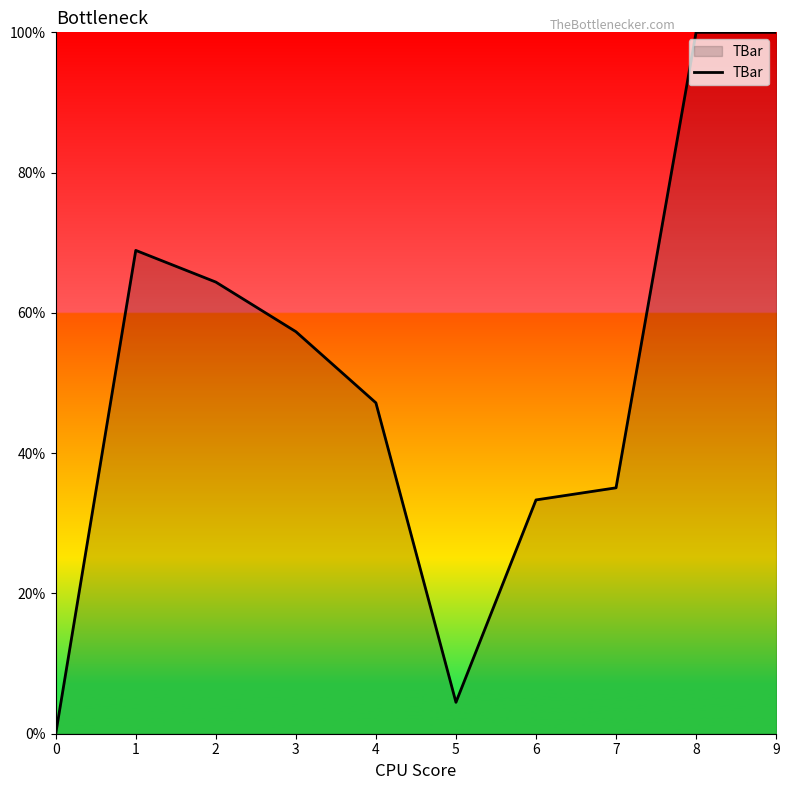

Is it true that the value at 1 is 114.1?

False